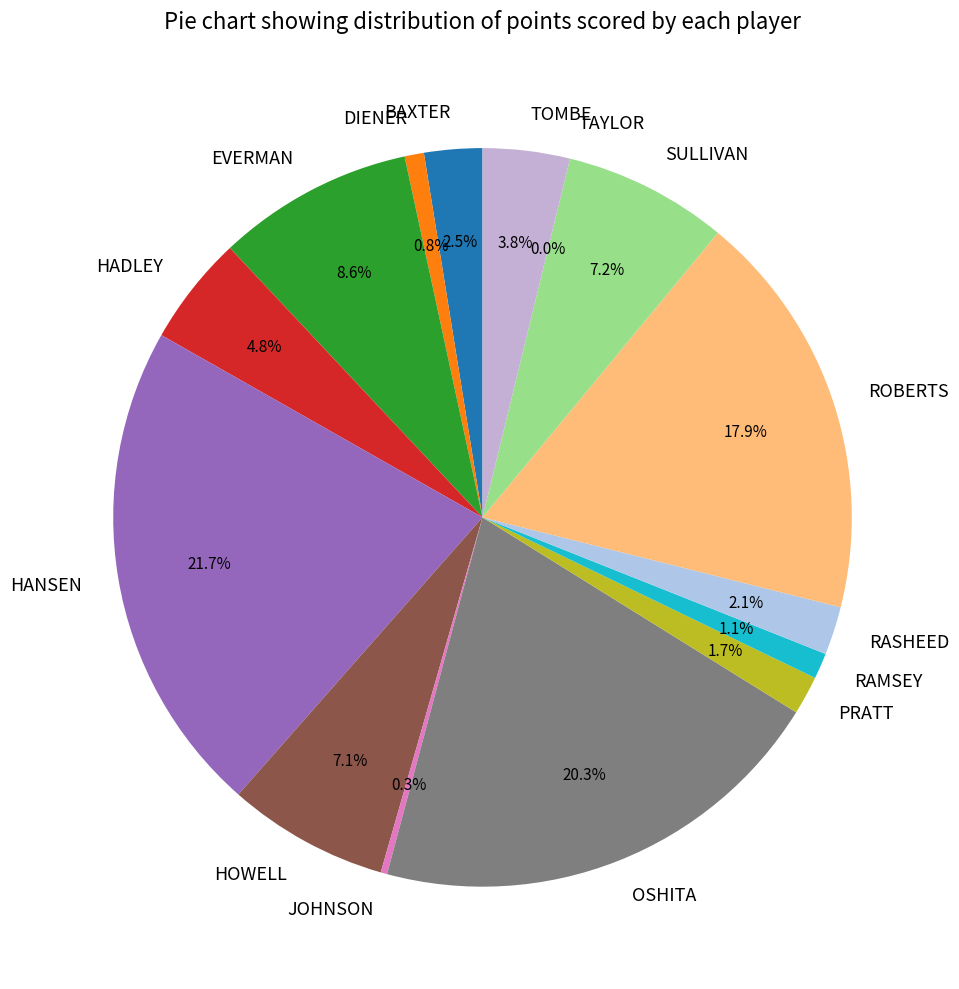

Count the number of slices in the pie.

15